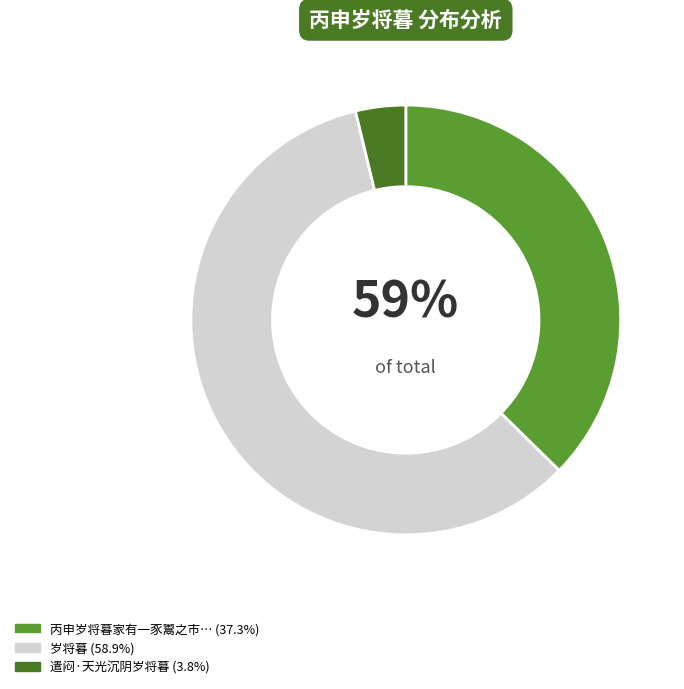

To the nearest percent, what is the combined percentage of 遣闷·天光沉阴岁将暮 and 丙申岁将暮家有一豕鬻之市人可以过岁闻夜暴死?

41%